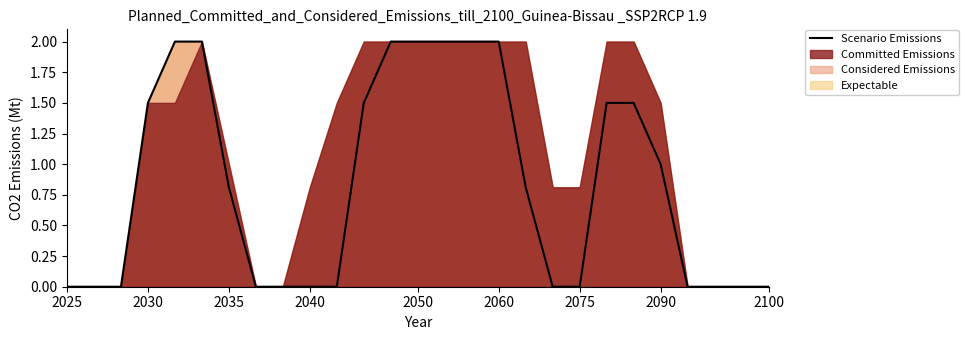

The Scenario Emissions series shows 0.8 at 2035. True or false?

True